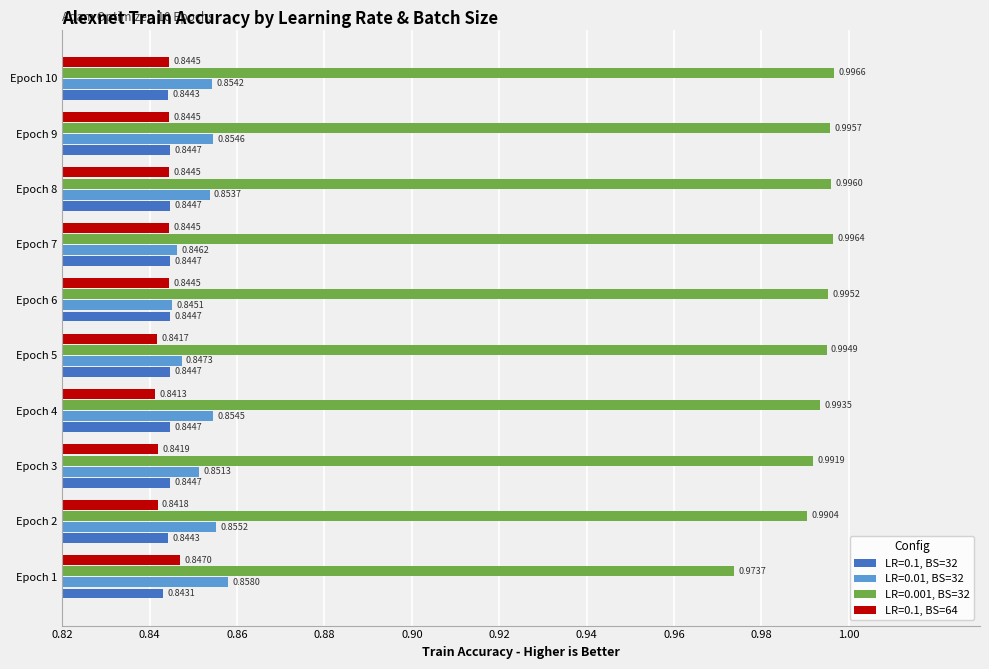

At which category does the chart reach its peak across all series?

Epoch 10